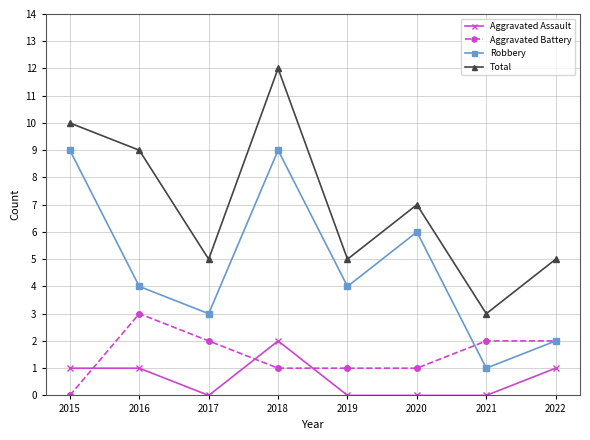

Where does the Aggravated Battery series first go above 2?

2016